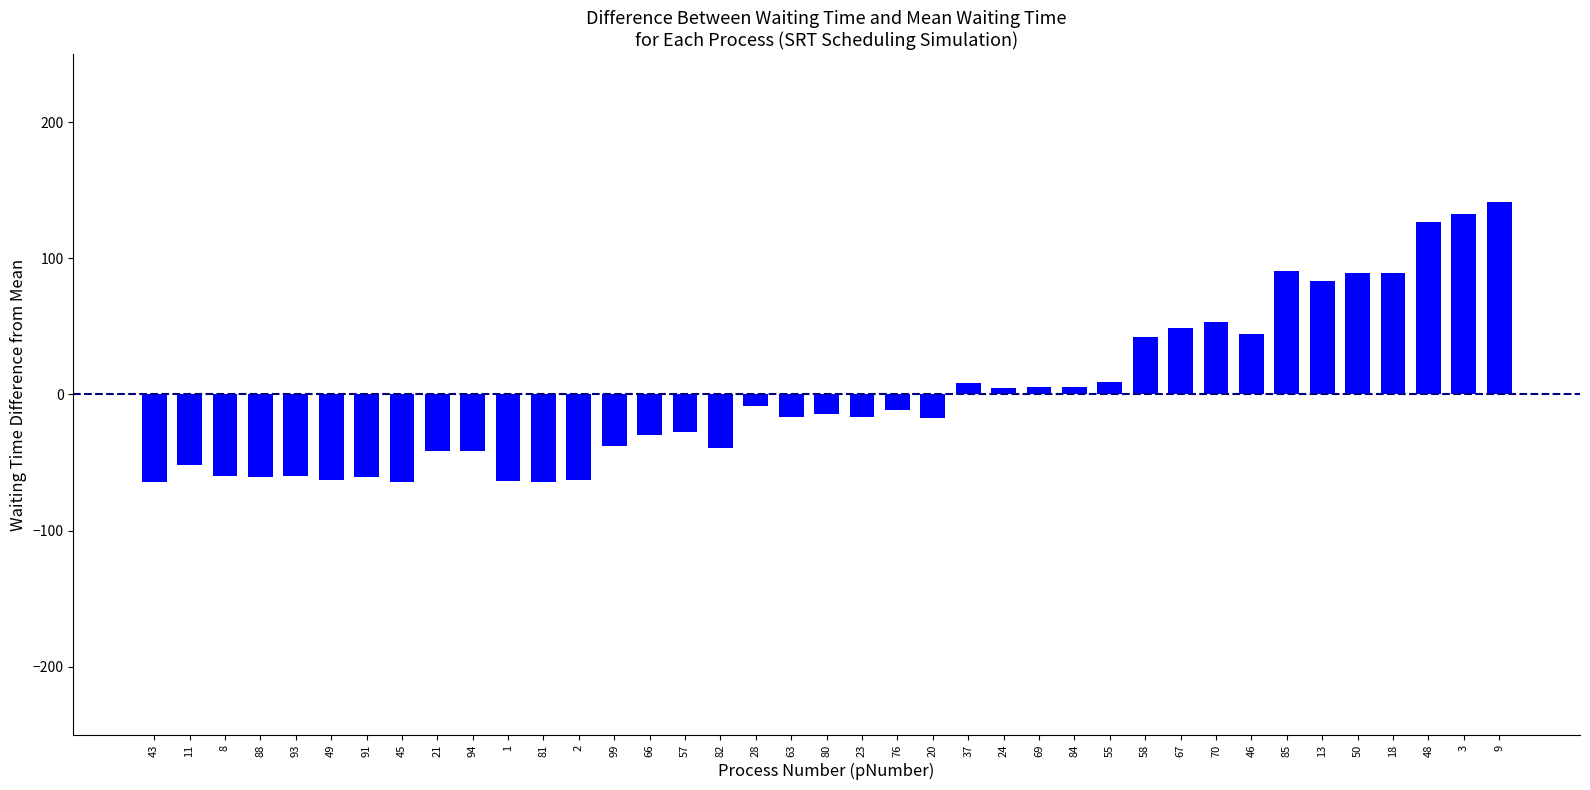

How many data points are above -16?

19